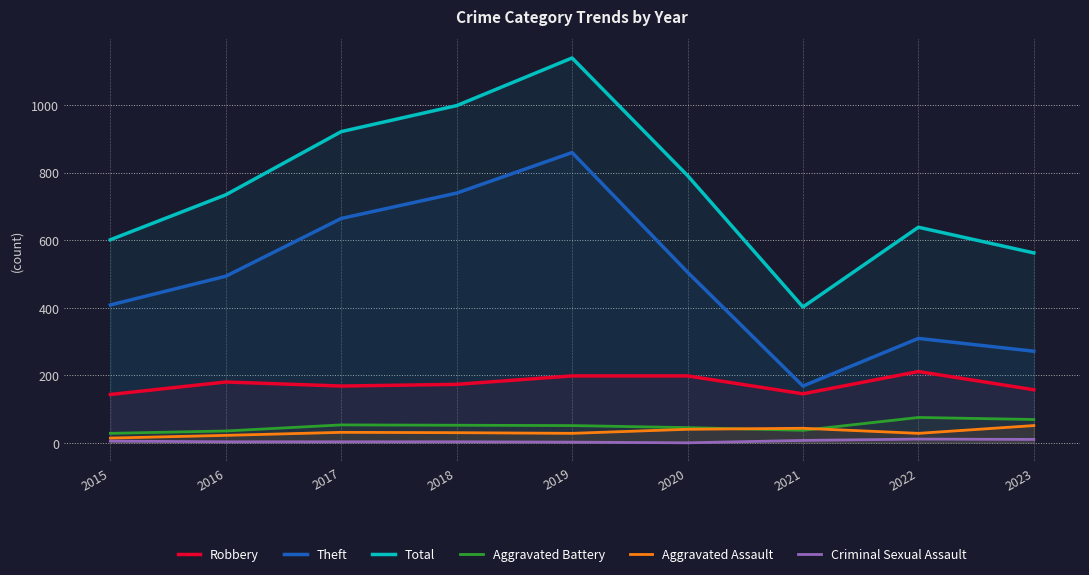

Is it true that Criminal Sexual Assault equals -7 at 2020?

False